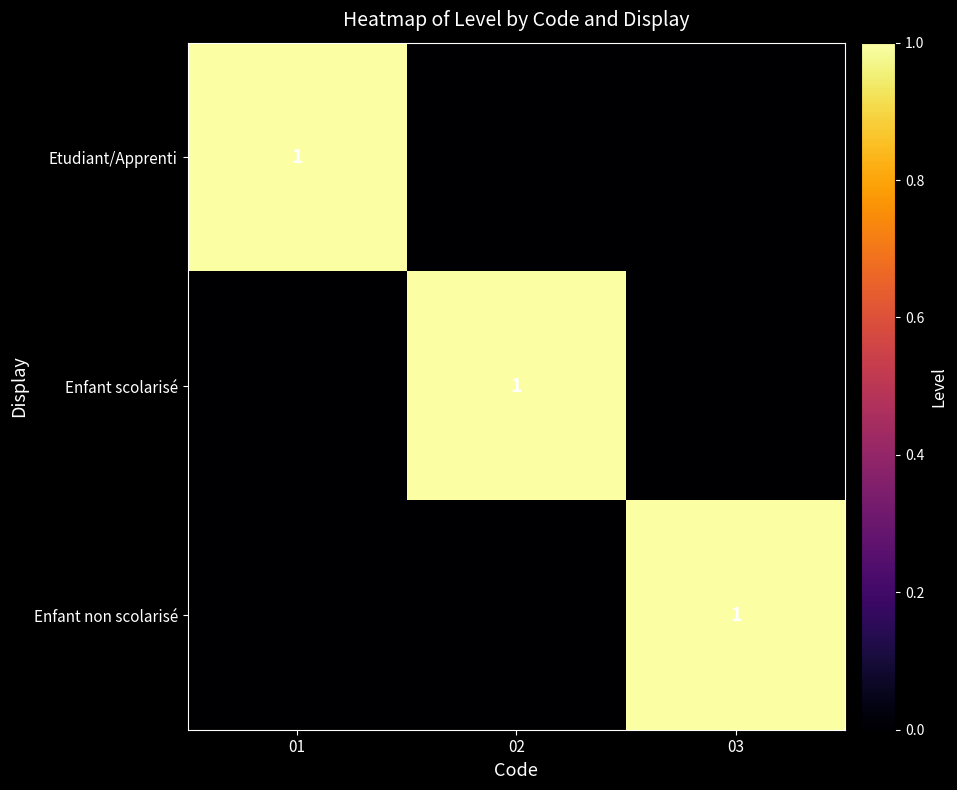

What is the greatest value displayed?

1